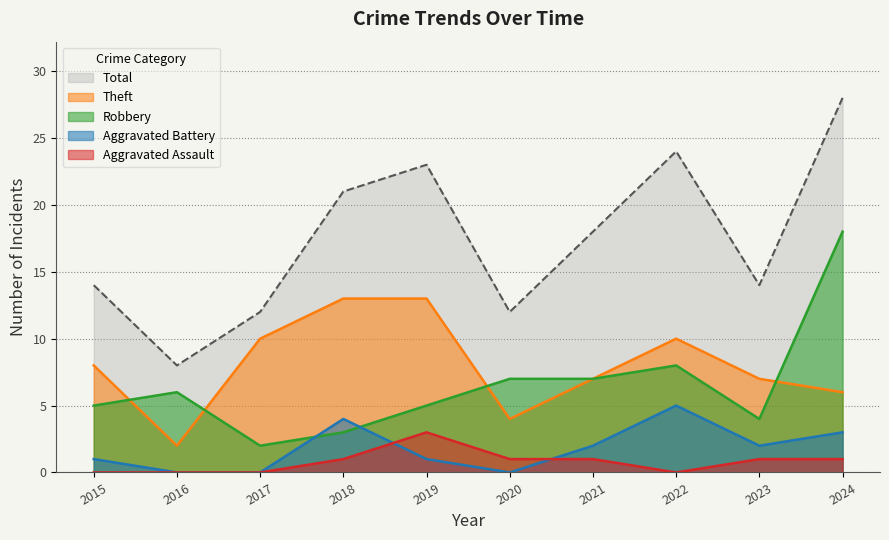

True or false: Total has a value of 39 at 2019.

False